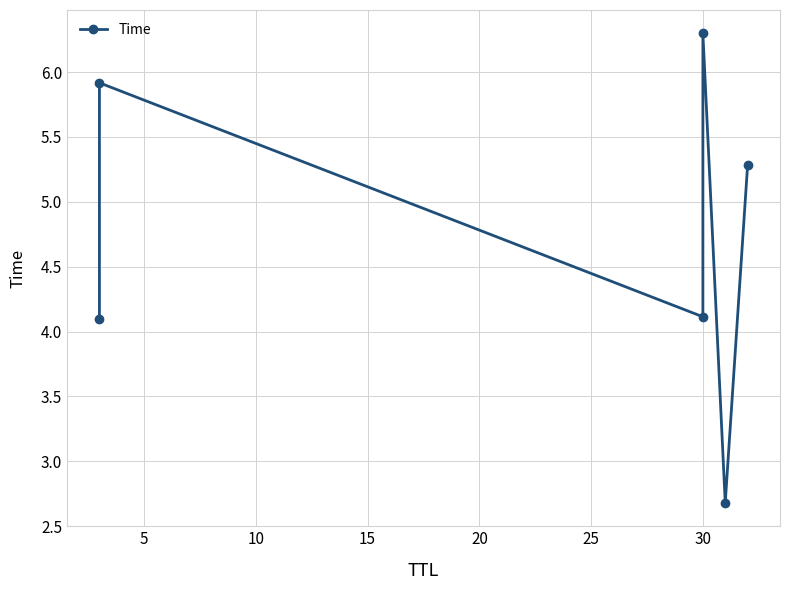

How many interior local peaks (higher than both neighbors) does the data have?

2